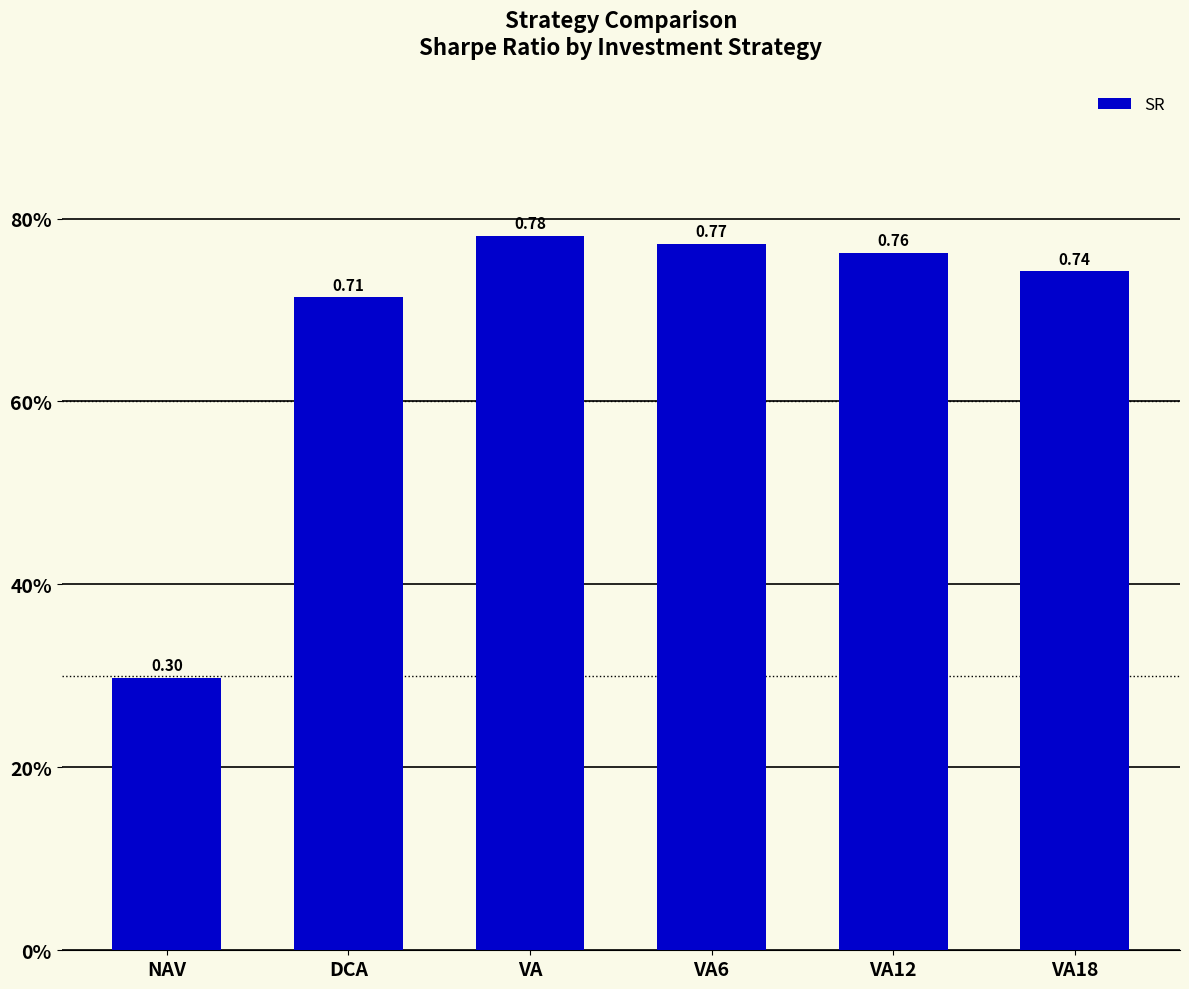

Are the bars horizontal?

No